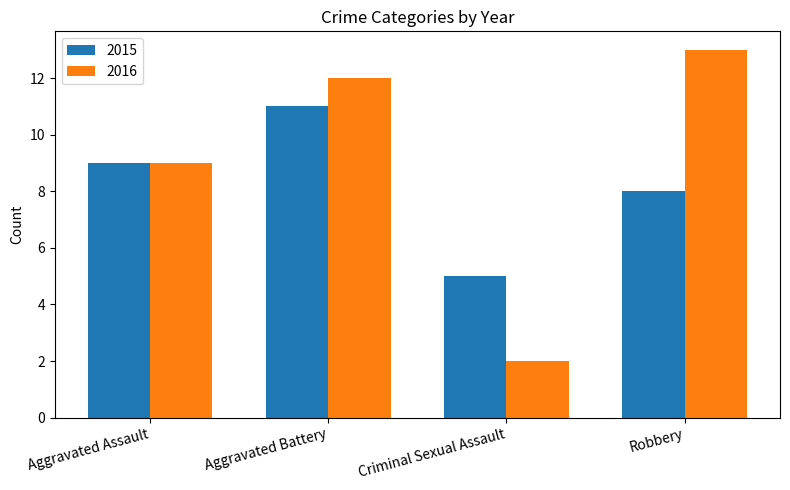

What are all the series names shown in the legend?

2015, 2016